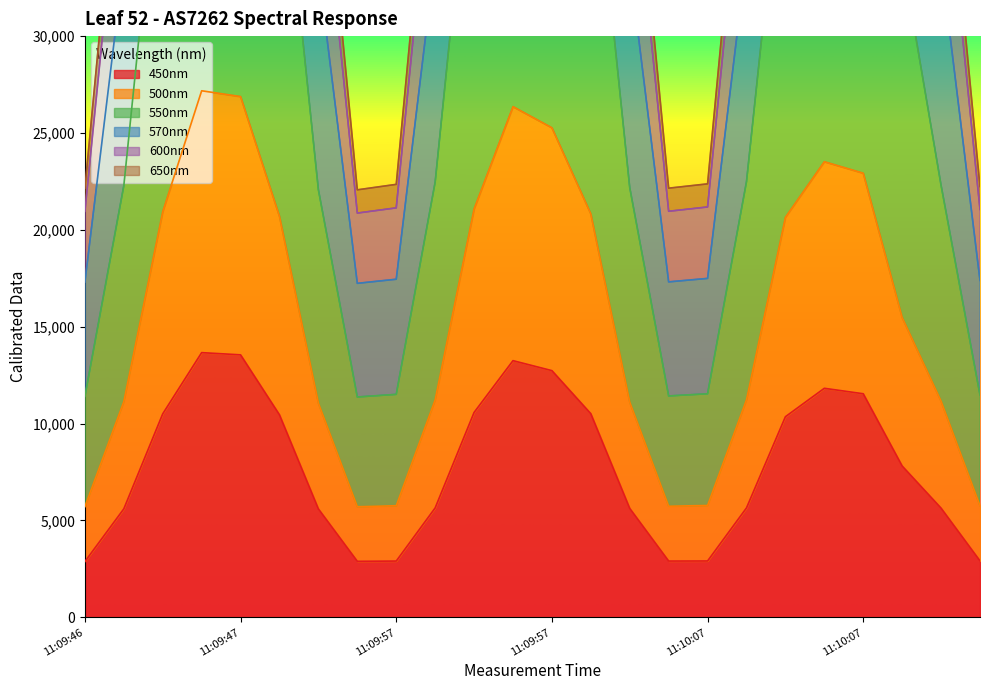

What is the label of the 4th point from the left?

11:09:47